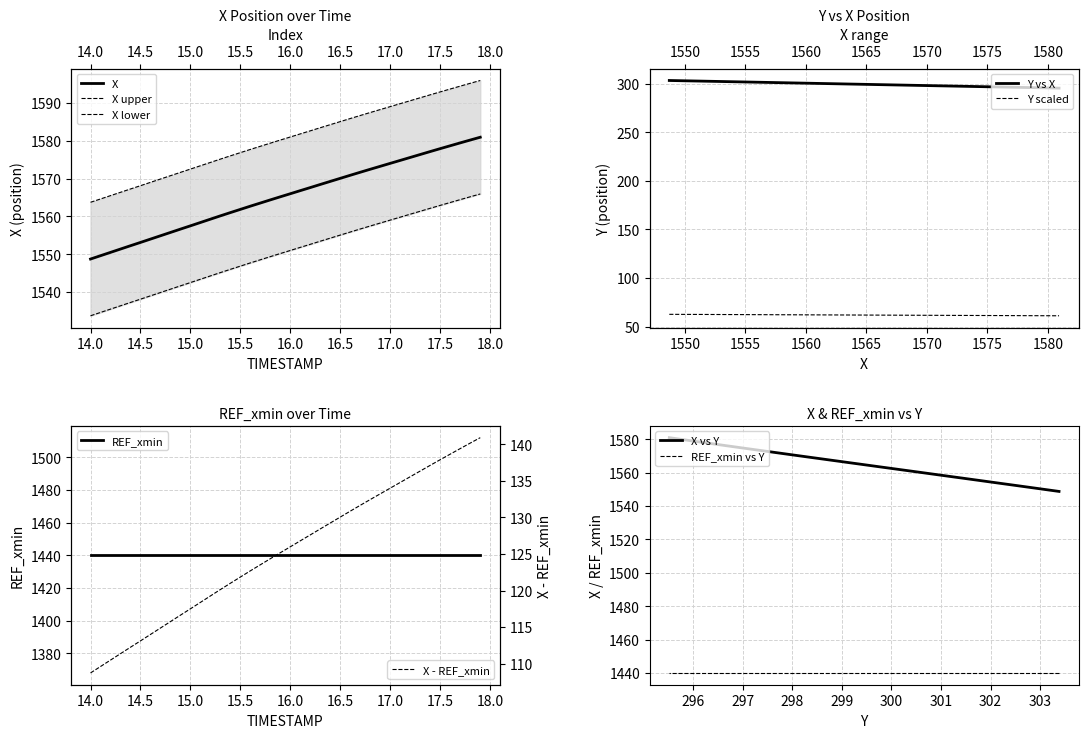

What is the approximate value of X at 17.6?

1578.7